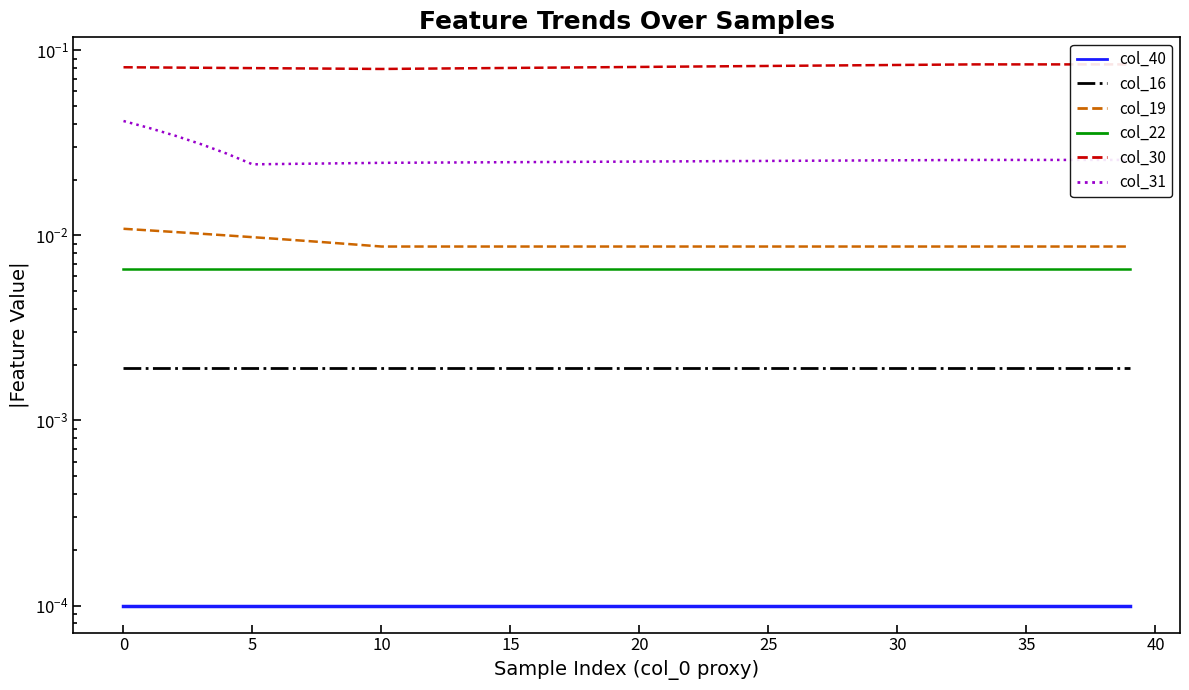

What are all the series names shown in the legend?

col_40, col_16, col_19, col_22, col_30, col_31